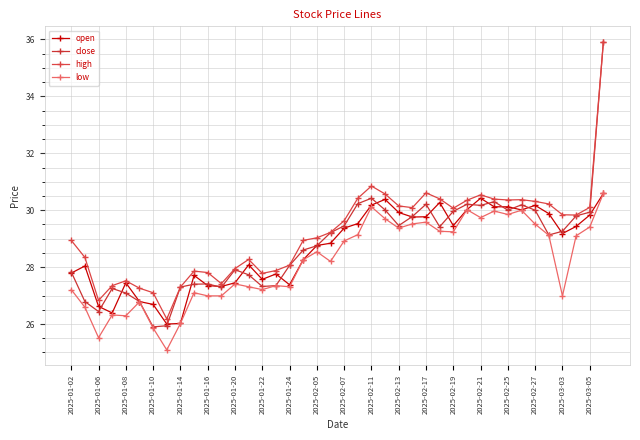

Is this an area chart (filled region under the line)?

No